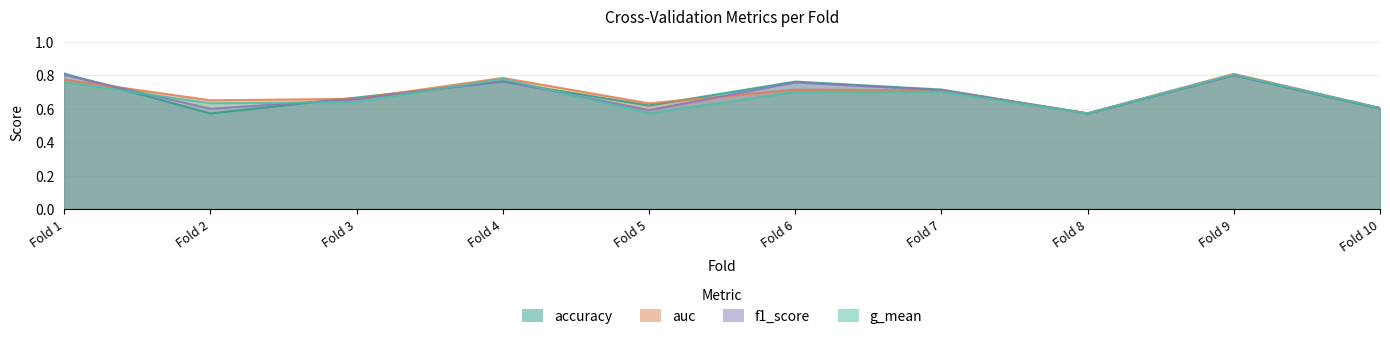

Is the value of g_mean at Fold 5 greater than the value of accuracy at Fold 3?

No